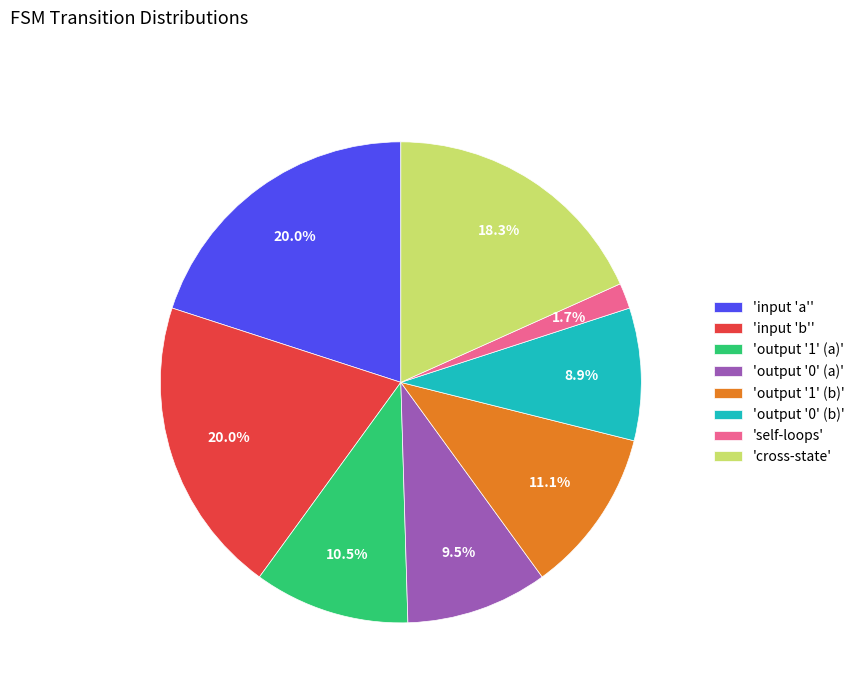

Do 'output '0' (b)' and 'cross-state' together represent more than half of the pie?

No